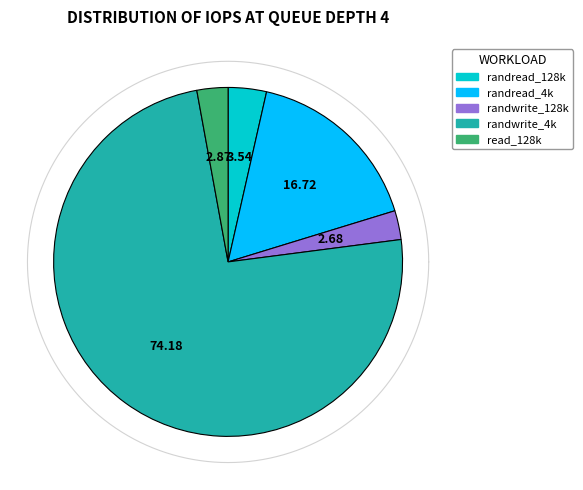

To the nearest percent, what is the combined percentage of randread_4k and randwrite_4k?

91%